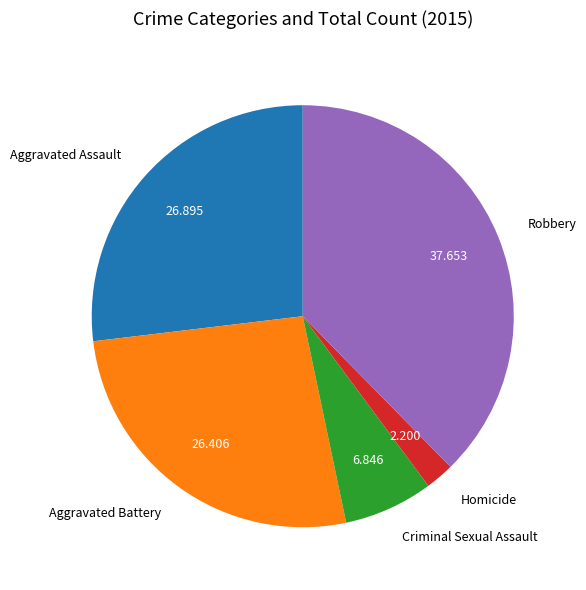

How many slices are in this pie chart?

5